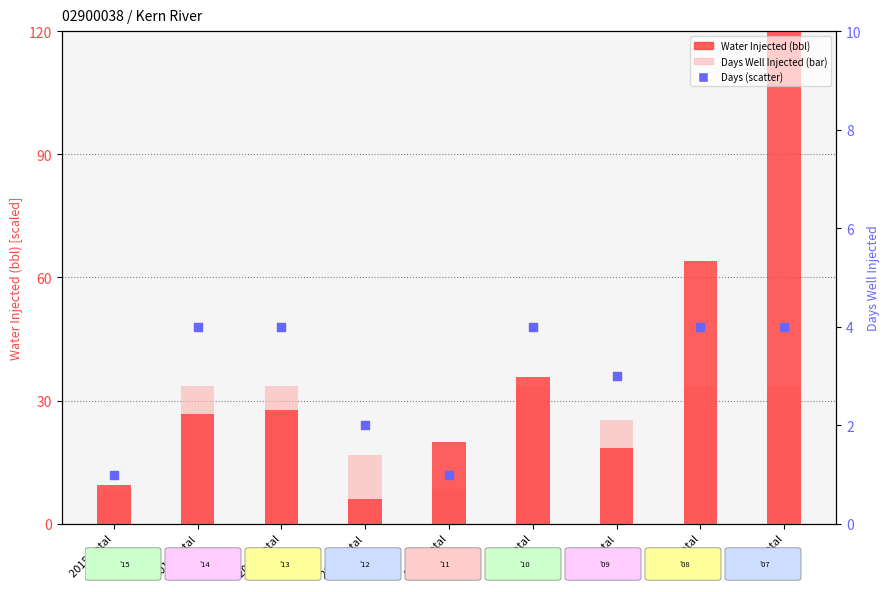

Which series reaches the maximum Y coordinate?

Water Injected (bbl)